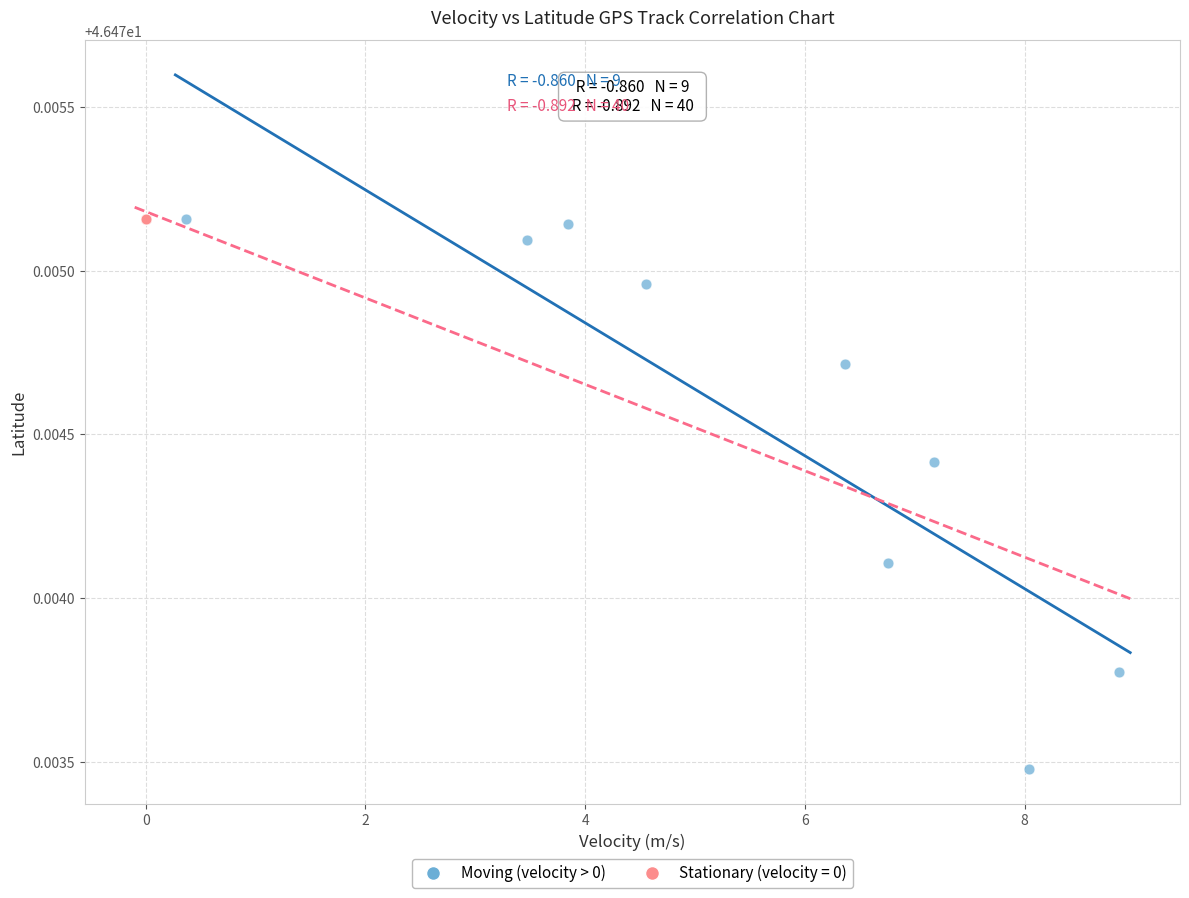

Which series reaches the minimum Y coordinate?

Moving (velocity > 0)